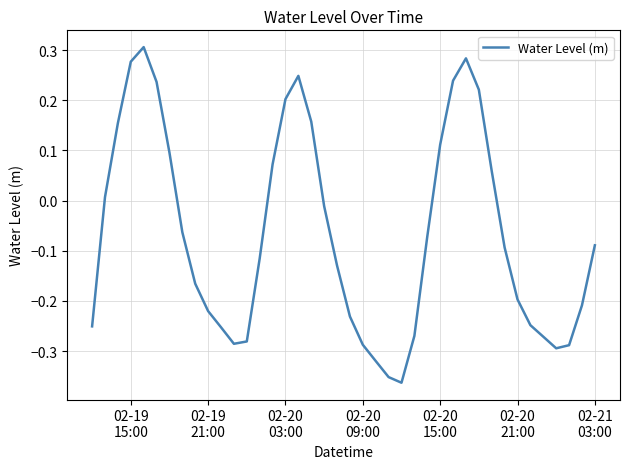

How many series are shown in this chart?

1